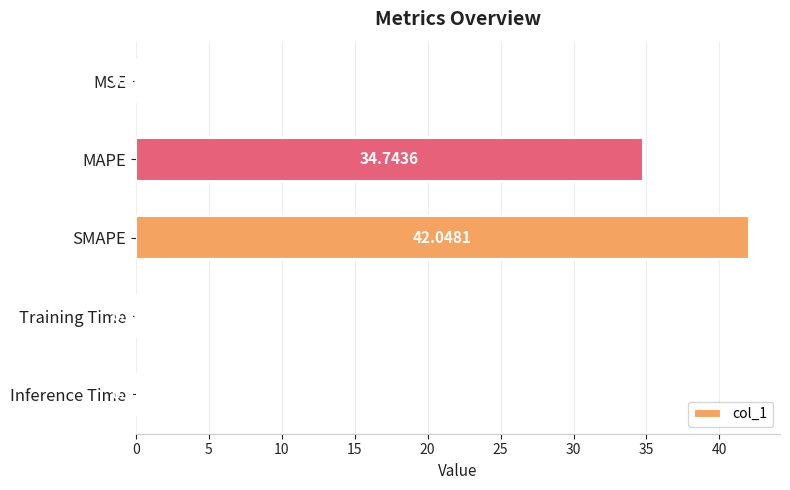

Are the bars grouped side by side (vs. stacked)?

No